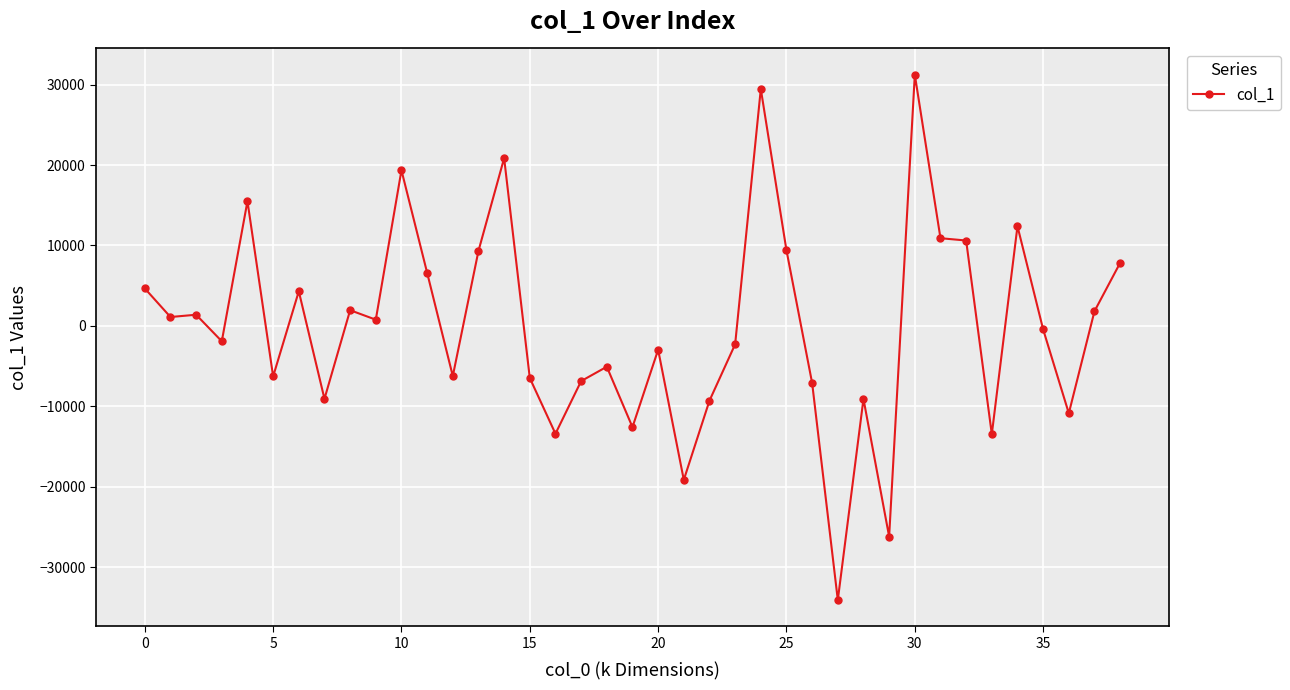

What is the difference between the maximum and second lowest values?

57451.8